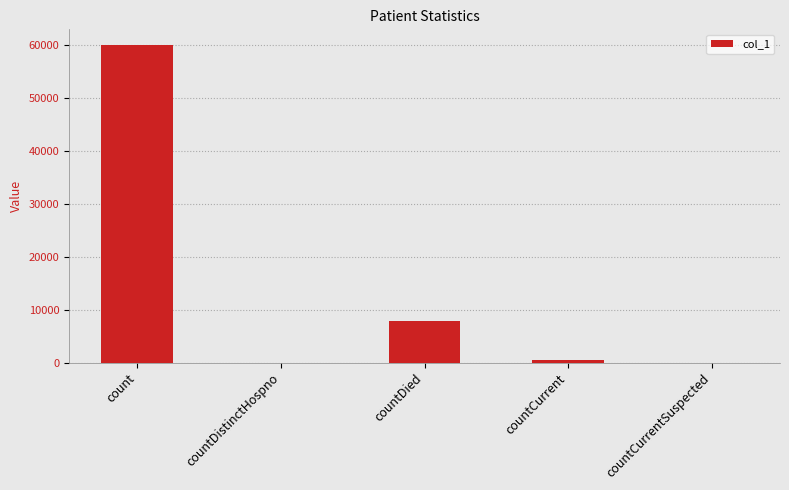

Is it true that the value at countCurrentSuspected is 22708?

False